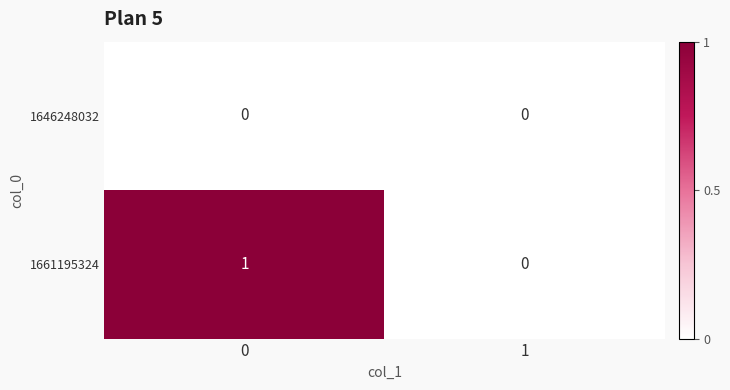

Rank the series by their average value, from lowest to highest.

1646248032, 1661195324